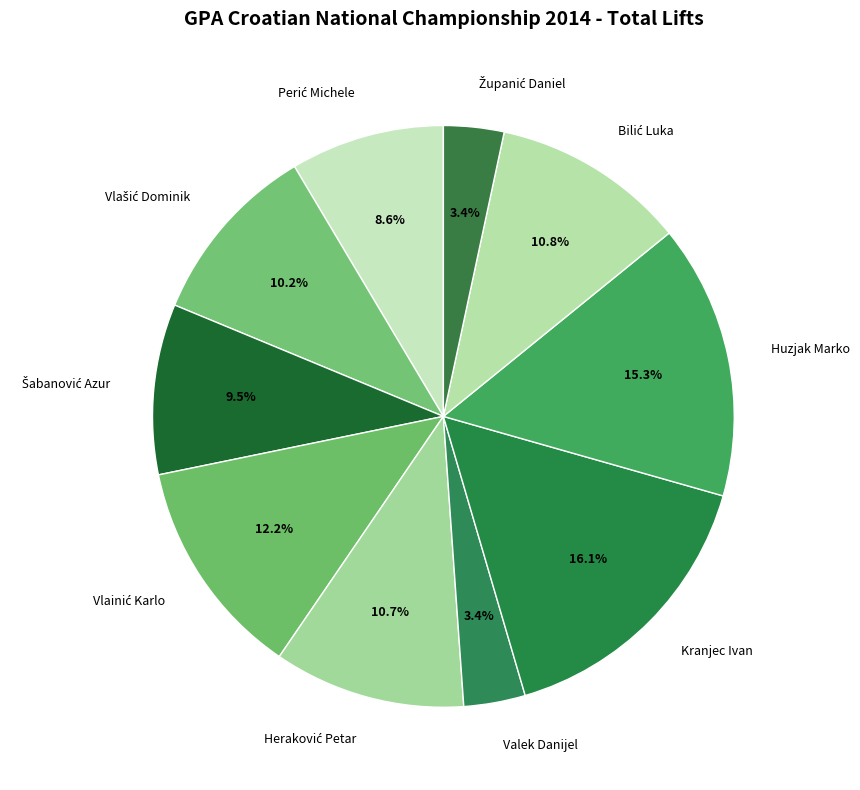

How many slices are in this pie chart?

10